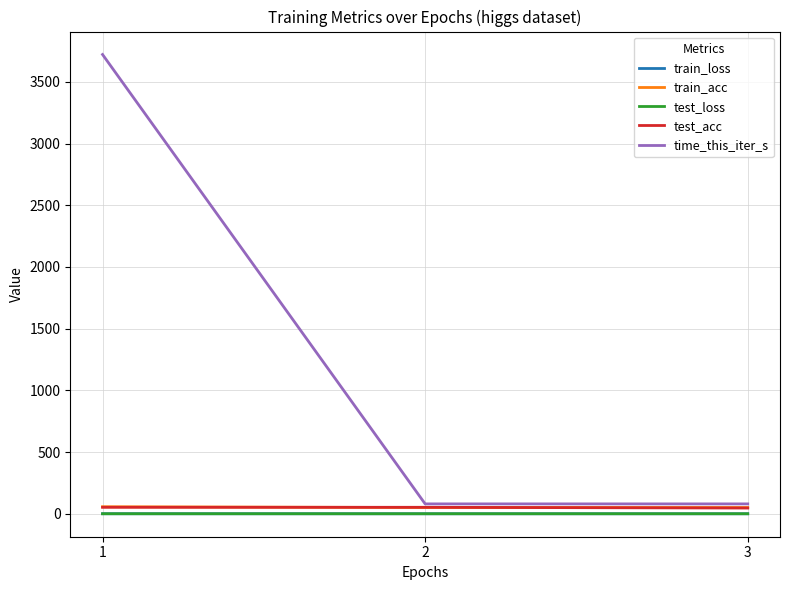

Which series has the largest total across all categories?

time_this_iter_s